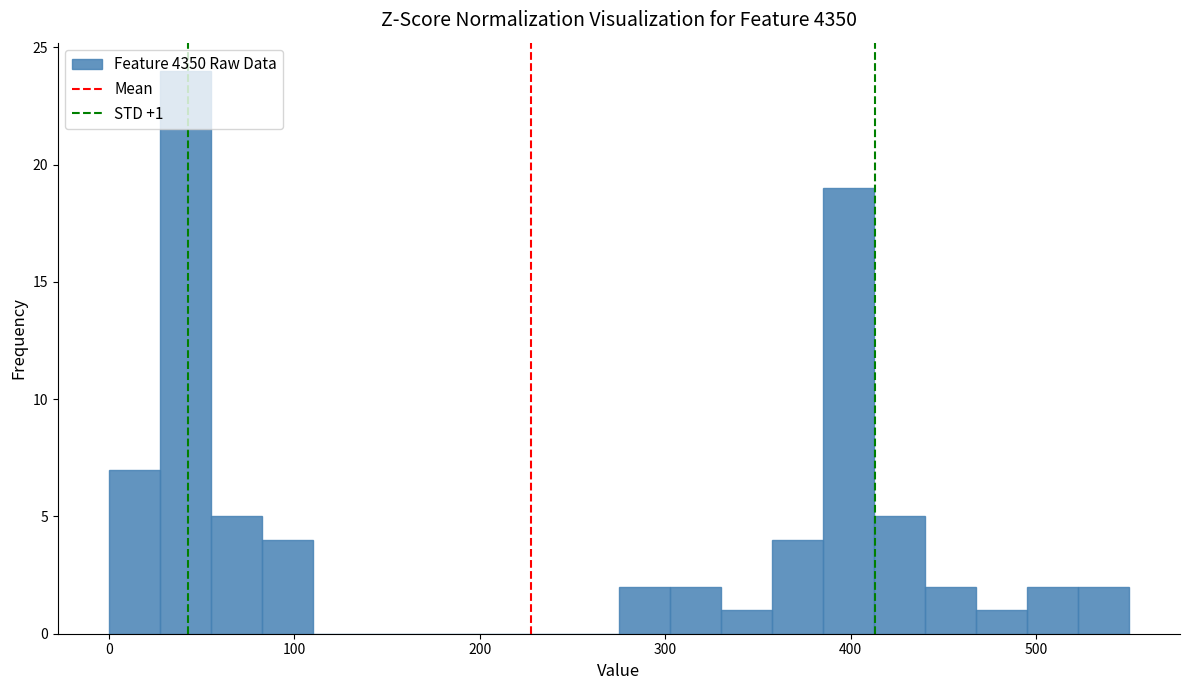

Read against the x-axis, roughly where is the centre of the tallest bar?

40